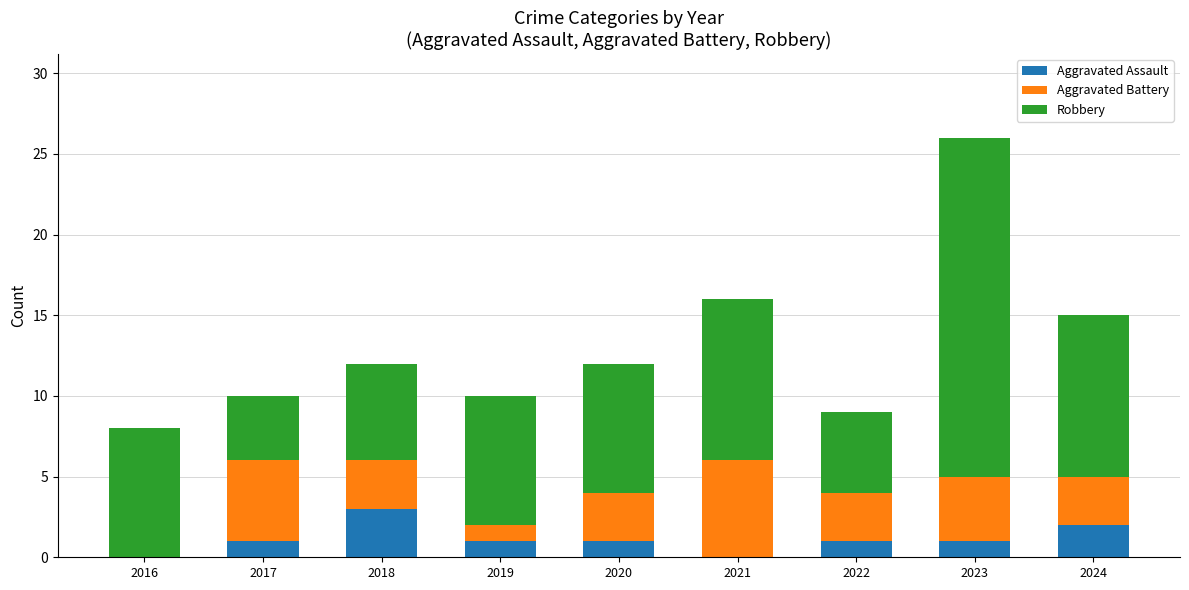

Count the number of categories in the chart.

9